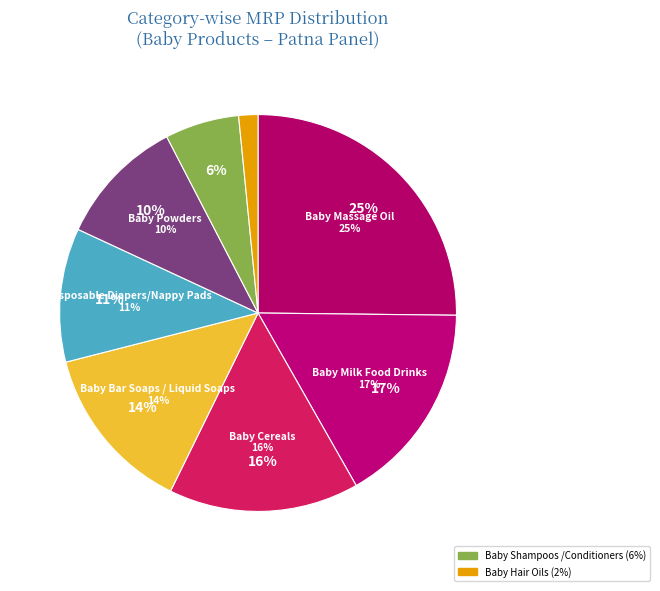

Is there any slice that represents more than half of the pie?

No